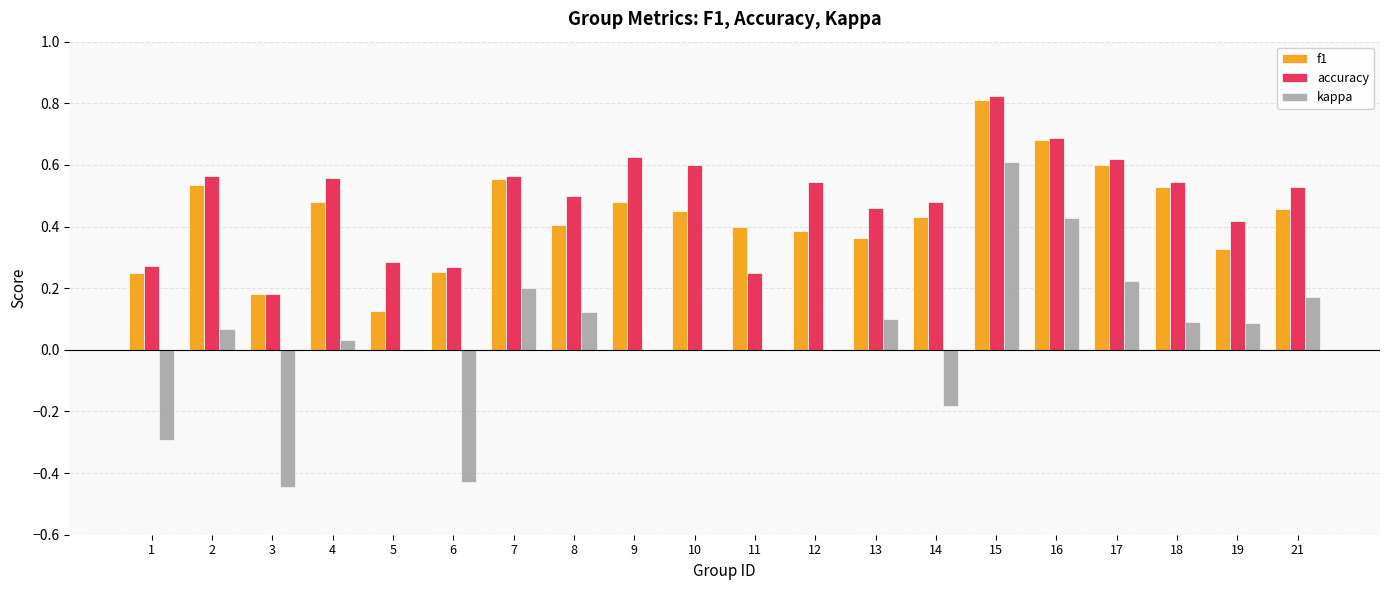

Is it true that kappa equals 0.3 at 7?

False